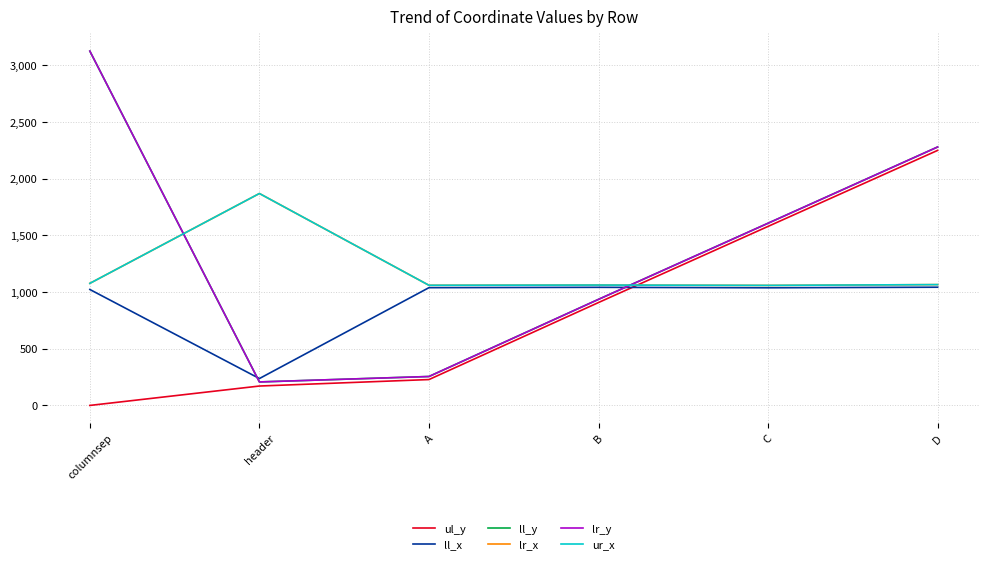

True or false: ll_x and lr_x intersect in this chart.

False